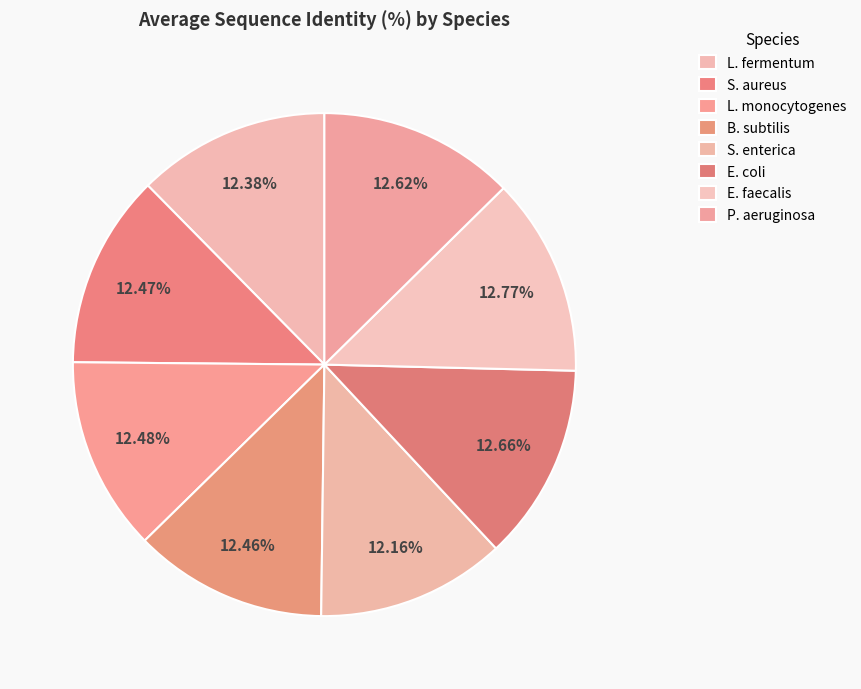

How many segments does this pie chart have?

8